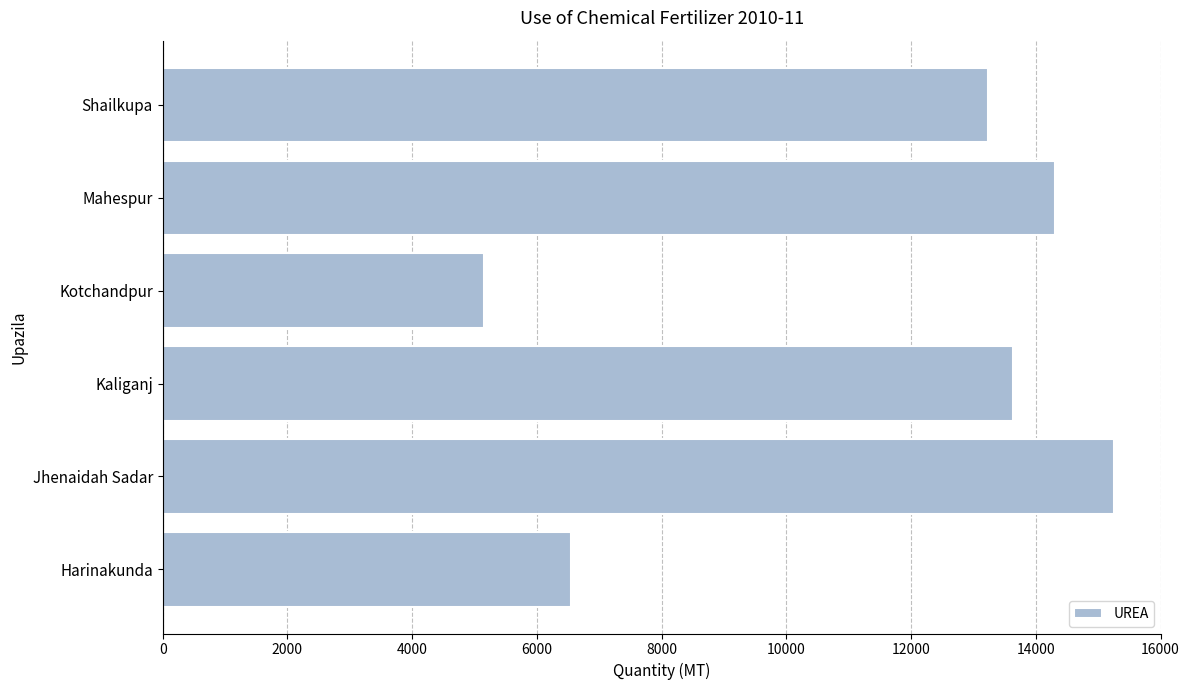

Rank the categories by value from highest to lowest.

Jhenaidah Sadar, Mahespur, Kaliganj, Shailkupa, Harinakunda, Kotchandpur